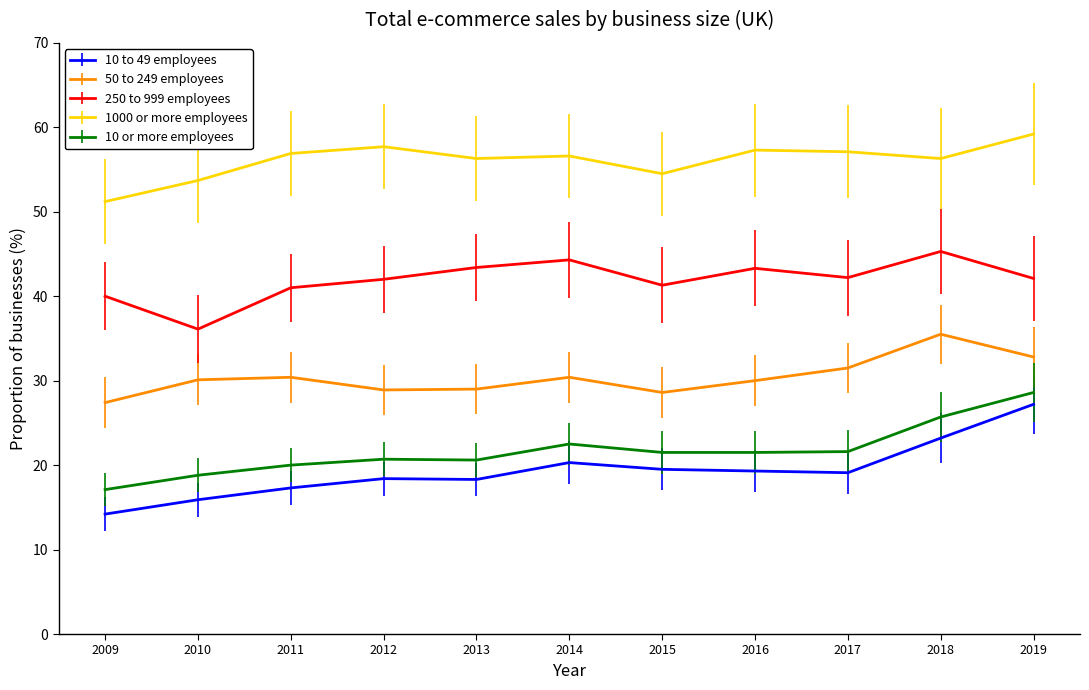

How many distinct data groups are displayed?

5